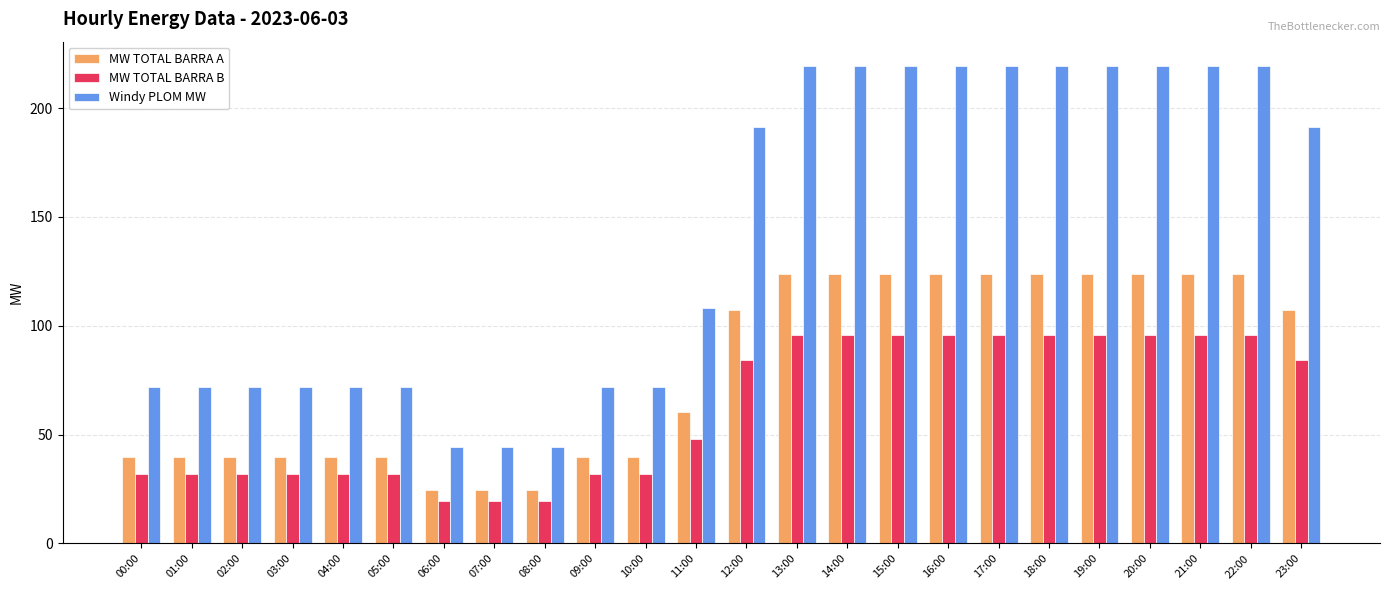

Reading left to right, list all the values displayed in this chart.

MW TOTAL BARRA A: 00:00=39.9	01:00=39.9	02:00=39.9	03:00=39.9	04:00=39.9	05:00=39.9	06:00=24.6	07:00=24.6	08:00=24.6	09:00=39.9	10:00=39.9	11:00=60.2	12:00=107.1	13:00=123.9	14:00=123.9	15:00=123.9	16:00=123.9	17:00=123.9	18:00=123.9	19:00=123.9	20:00=123.9	21:00=123.9	22:00=123.9	23:00=107.1
MW TOTAL BARRA B: 00:00=31.9	01:00=31.9	02:00=31.9	03:00=31.9	04:00=31.9	05:00=31.9	06:00=19.6	07:00=19.6	08:00=19.6	09:00=31.9	10:00=31.9	11:00=48.0	12:00=84.2	13:00=95.7	14:00=95.7	15:00=95.7	16:00=95.7	17:00=95.7	18:00=95.7	19:00=95.7	20:00=95.7	21:00=95.7	22:00=95.7	23:00=84.2
Windy PLOM MW: 00:00=71.8	01:00=71.8	02:00=71.8	03:00=71.8	04:00=71.8	05:00=71.8	06:00=44.2	07:00=44.2	08:00=44.2	09:00=71.8	10:00=71.8	11:00=108.2	12:00=191.3	13:00=219.6	14:00=219.6	15:00=219.6	16:00=219.6	17:00=219.6	18:00=219.6	19:00=219.6	20:00=219.6	21:00=219.6	22:00=219.6	23:00=191.3